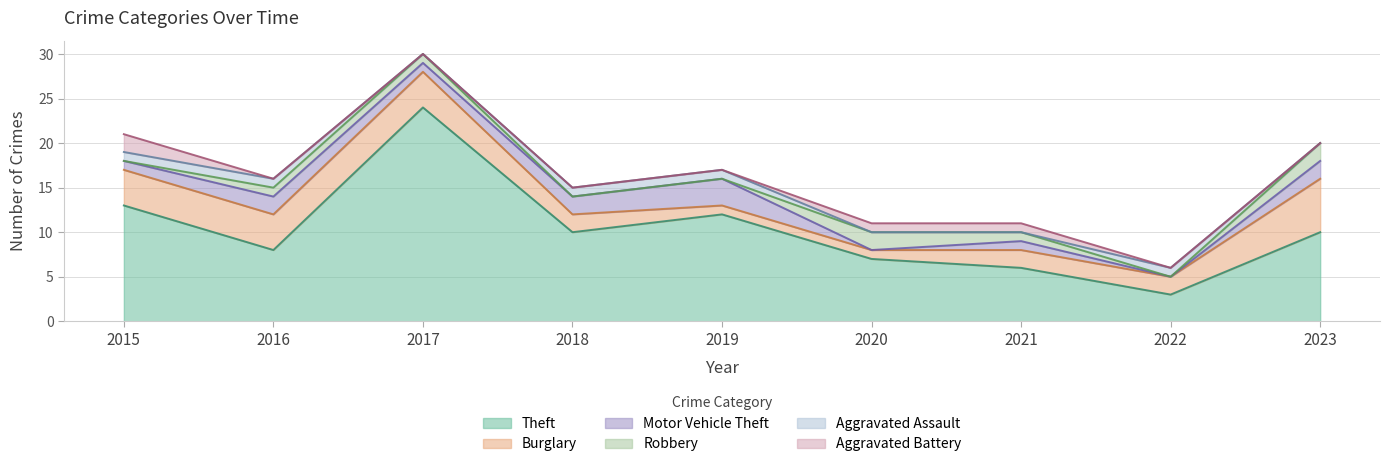

What is the difference between the highest and lowest values at 2021?

6